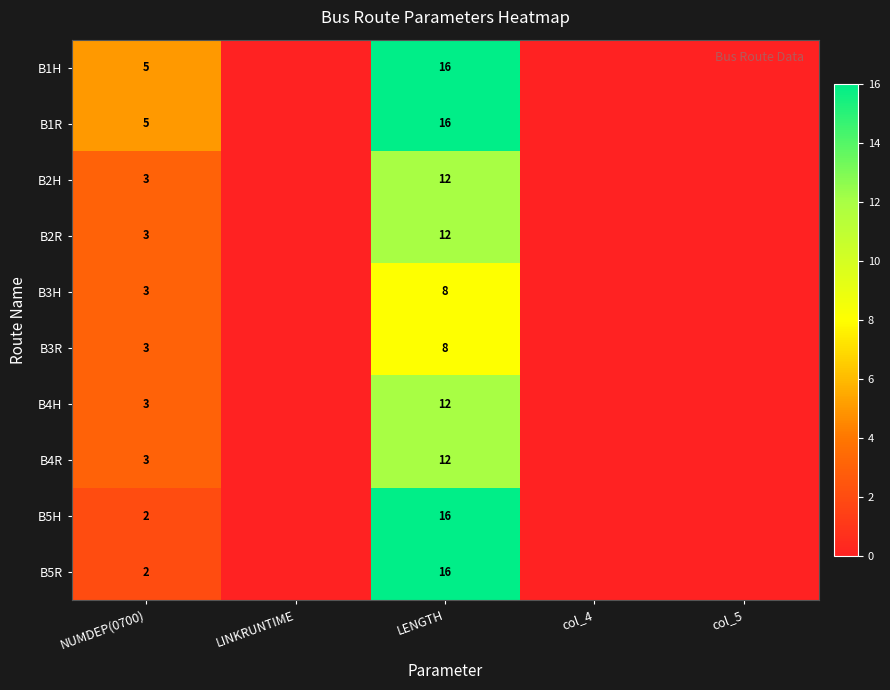

Is it true that B1H equals 2 at NUMDEP(0700)?

False